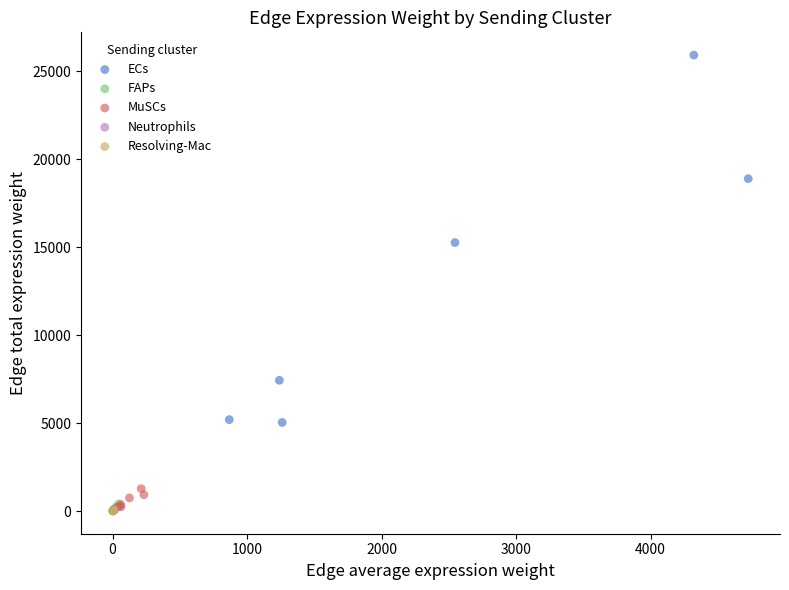

Which series reaches the maximum Y coordinate?

ECs